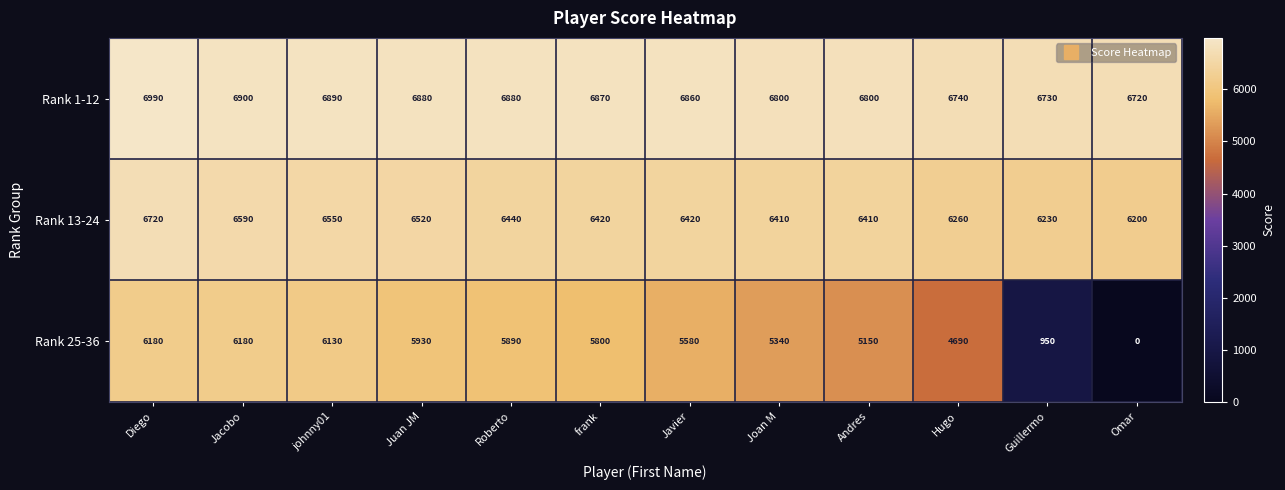

Which series has the largest range (max minus min)?

Rank 25-36